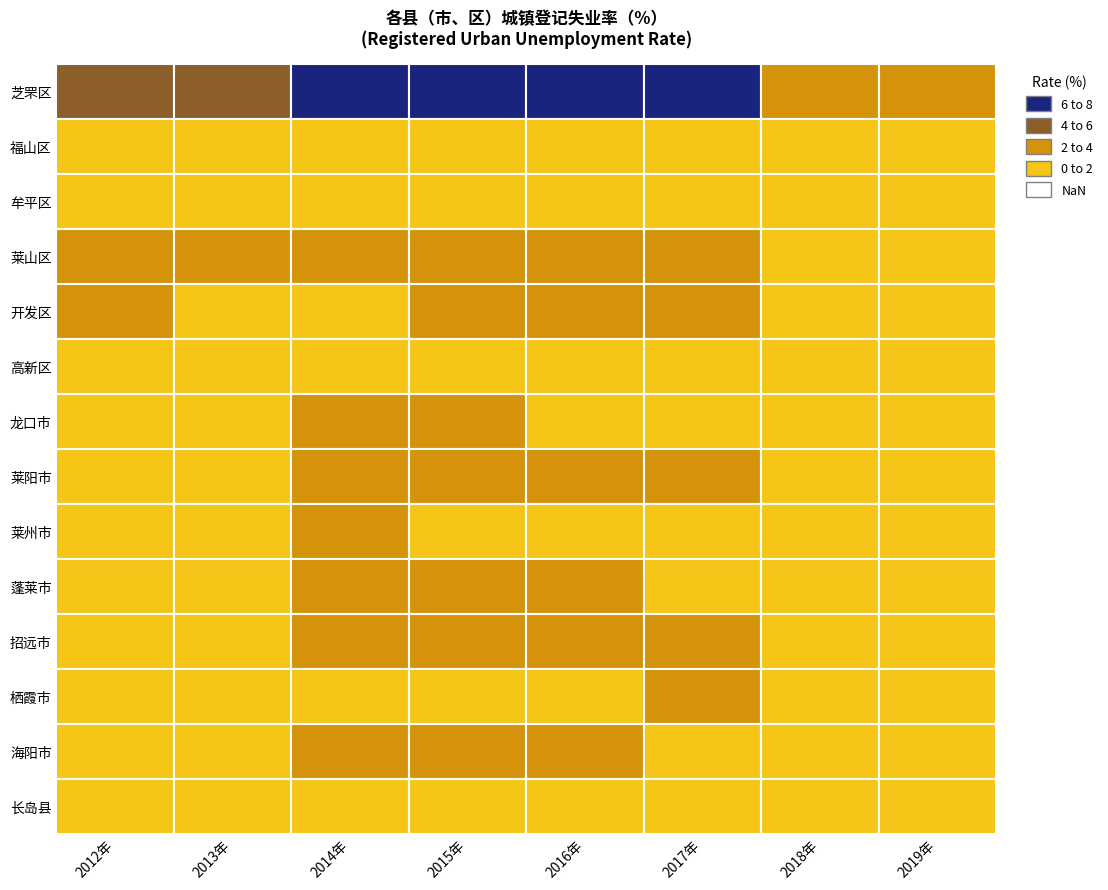

Reading left to right, transcribe all the data shown in this chart.

芝罘区: 5.4	5.1	6.2	6.1	6.7	7.7	3.8	3.5
福山区: 1.7	1.7	1.7	1.7	1.6	1.8	2.0	1.8
牟平区: 1.4	1.1	1.6	1.4	1.4	1.6	1.2	1.0
莱山区: 3.6	2.0	3.0	3.2	2.6	2.4	1.7	1.6
开发区: 2.1	1.5	1.9	2.3	2.6	2.8	1.3	1.8
高新区: 1.3	0.7	1.0	1.2	1.7	0.5	0.4	0.4
龙口市: 1.2	1.1	2.1	2.0	1.7	1.7	1.1	0.8
莱阳市: 1.2	1.1	2.6	3.3	3.2	3.7	1.1	0.8
莱州市: 1.2	1.2	2.1	1.5	1.1	1.2	0.6	0.5
蓬莱市: 0.9	0.9	2.1	2.1	2.2	1.2	0.5	0.3
招远市: 1.3	1.2	2.7	2.8	2.5	2.7	1.0	1.0
栖霞市: 1.8	1.8	1.9	1.9	1.8	2.1	1.8	1.8
海阳市: 1.6	1.6	2.8	2.4	2.1	2.0	1.0	0.0
长岛县: 1.4	1.4	1.6	1.4	1.3	1.6	1.1	0.5